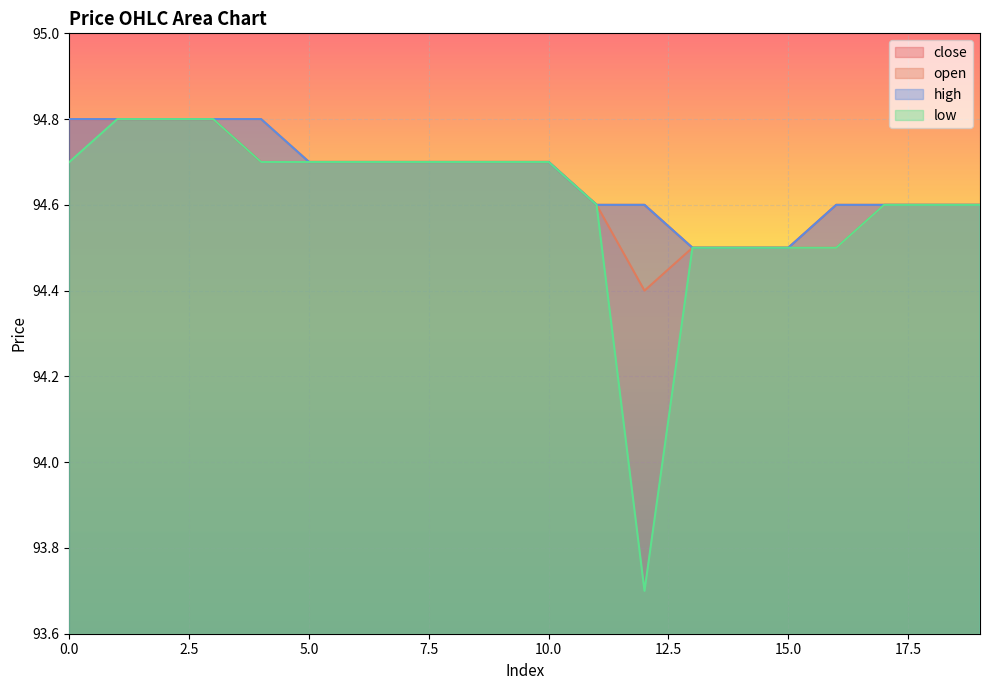

How many categories are shown in the chart?

20